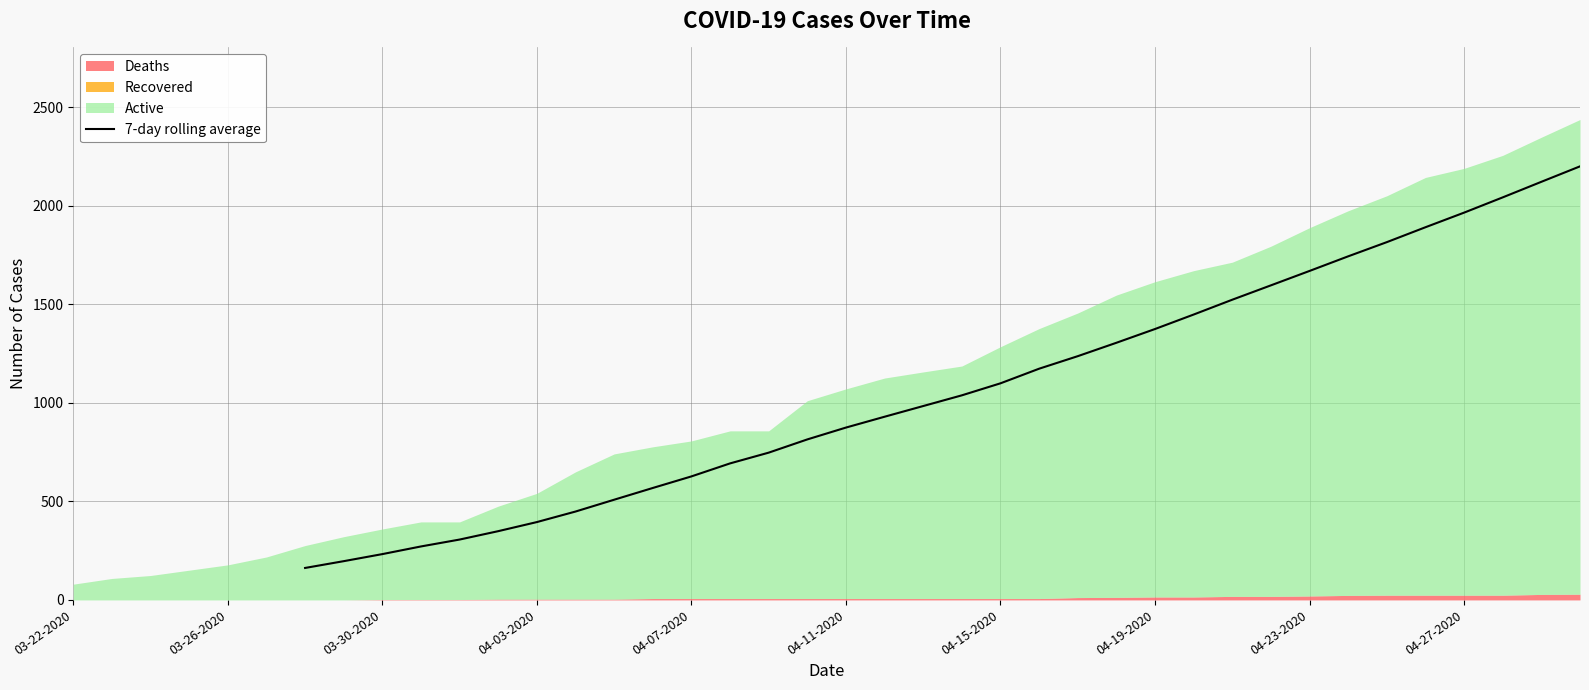

What is the highest value of the 7-day rolling average series?

2200.3